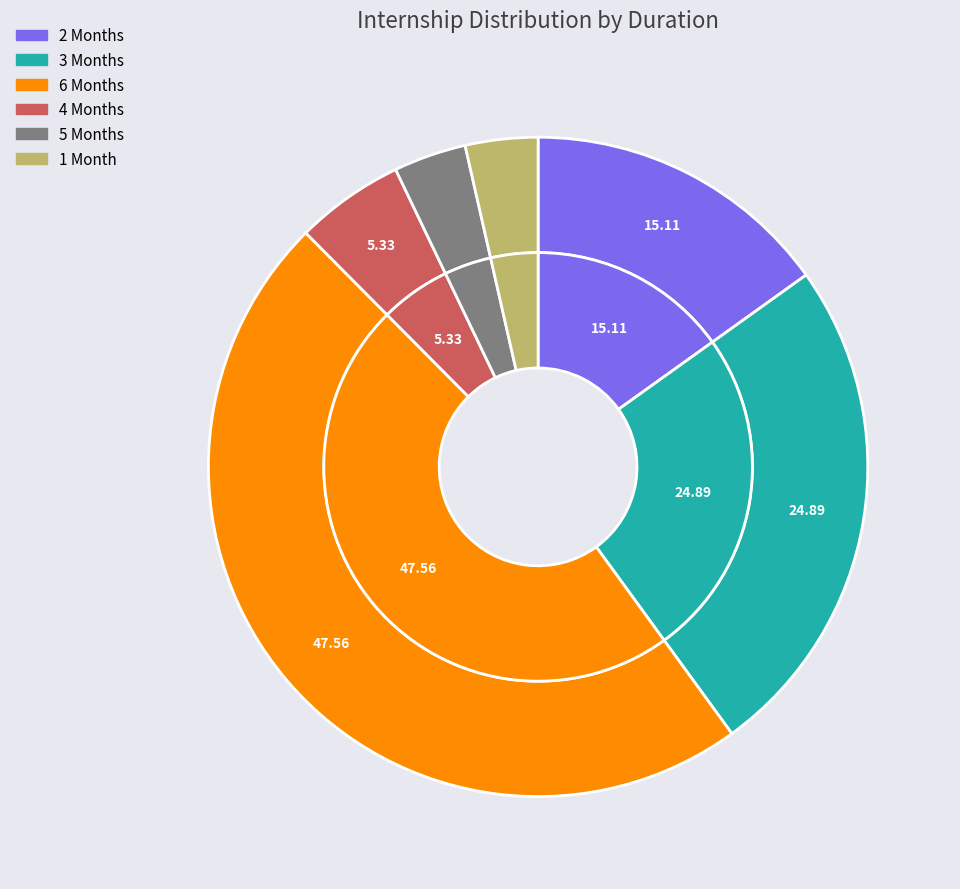

Is 6 Months the majority of the pie?

No